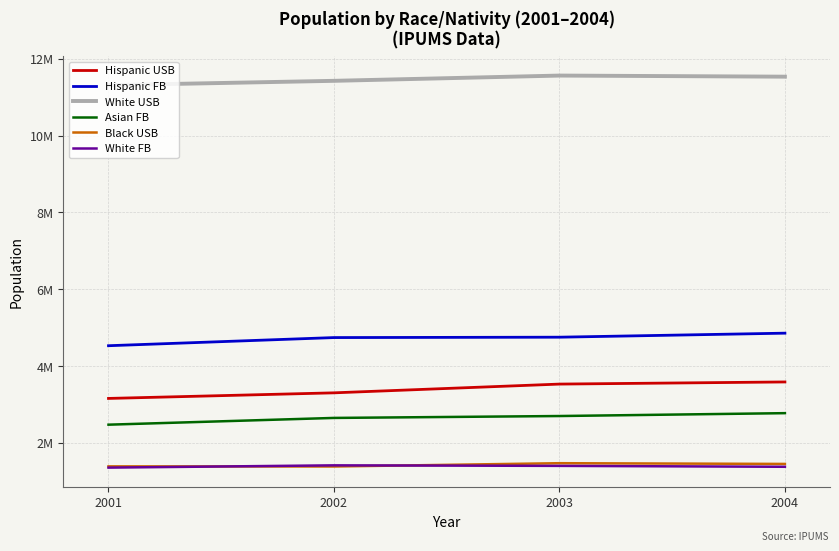

What are all the series names shown in the legend?

Hispanic USB, Hispanic FB, White USB, Asian FB, Black USB, White FB